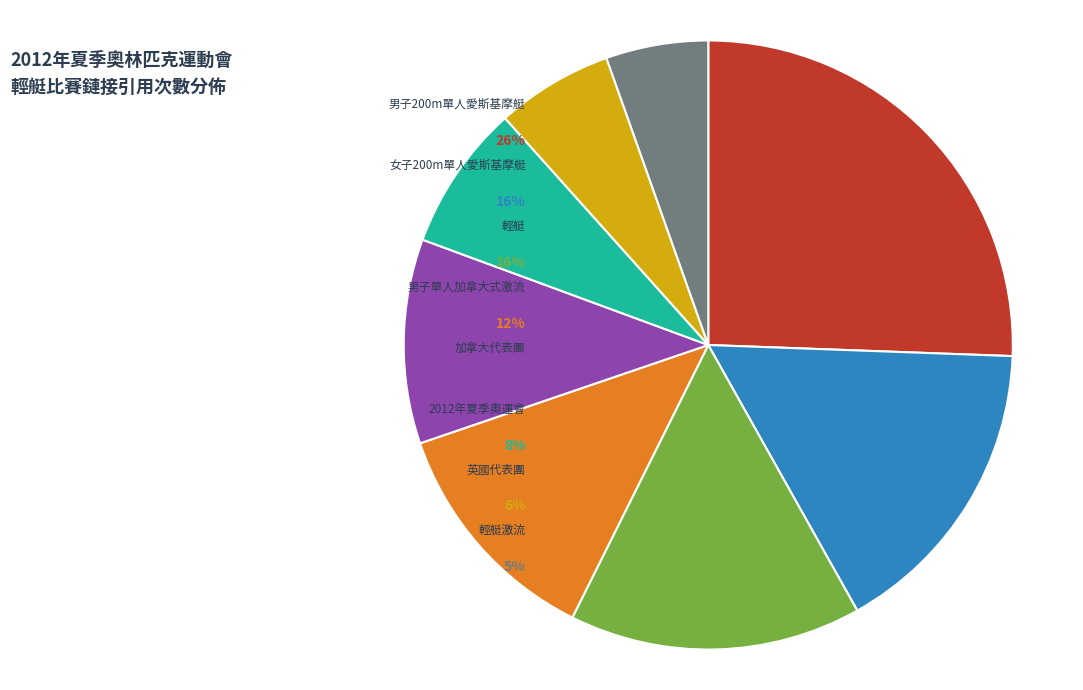

The 2012年夏季奧林匹克運動會英國代表團 slice represents 6% of the pie. True or false?

True